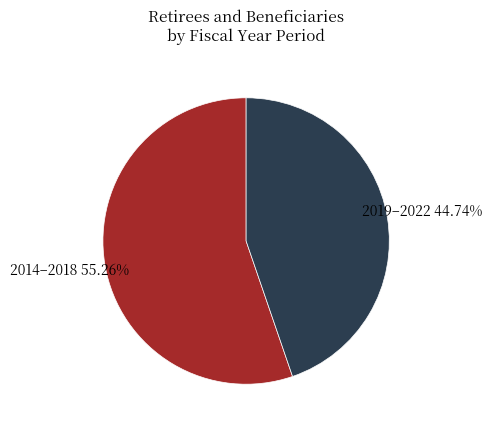

What is the ratio of the value at 2014–2018 to the value at 2019–2022?

1.2